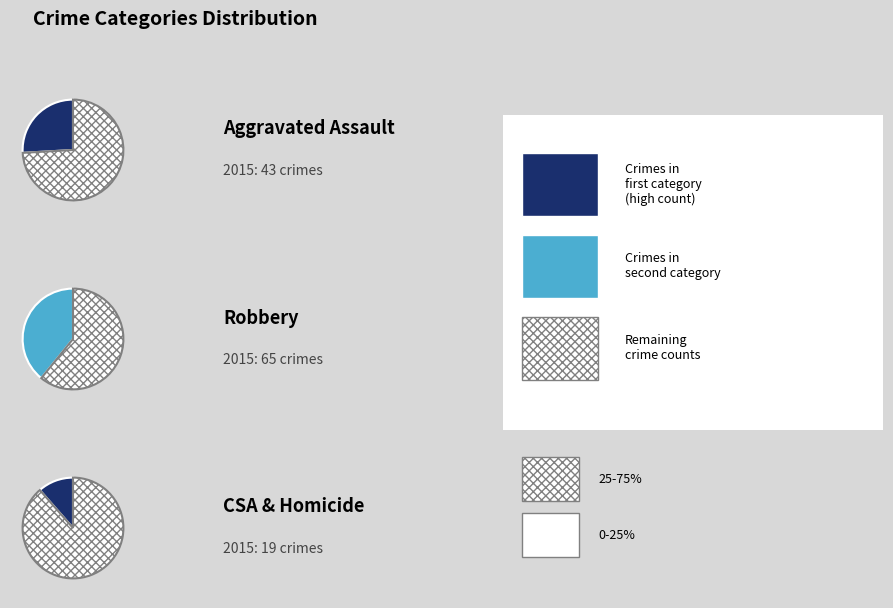

What is the smallest slice in the pie chart?

Homicide